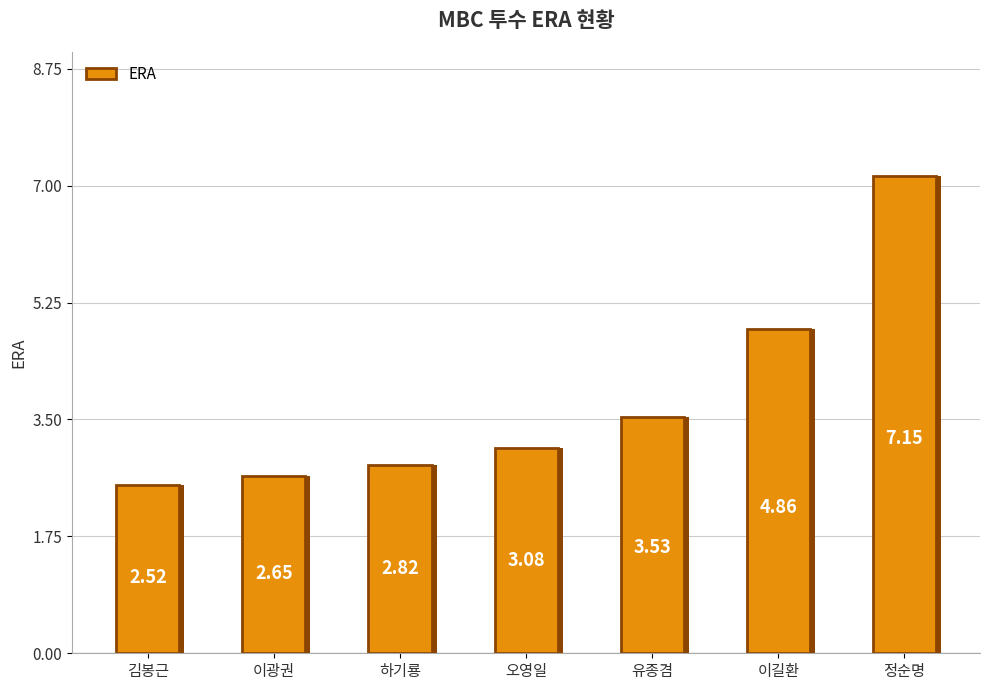

Reading left to right, extract all data points from this chart.

김봉근=2.5	이광권=2.6	하기룡=2.8	오영일=3.1	유종겸=3.5	이길환=4.9	정순명=7.2